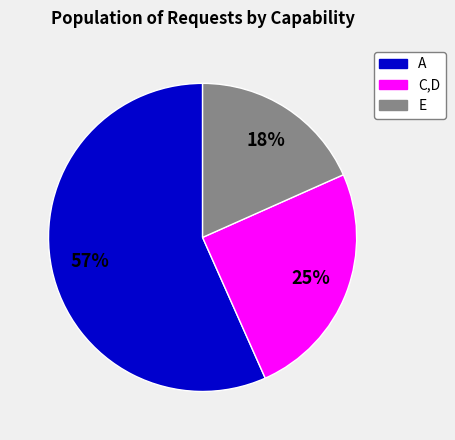

To the nearest percent, what is the combined percentage of E and A?

75%